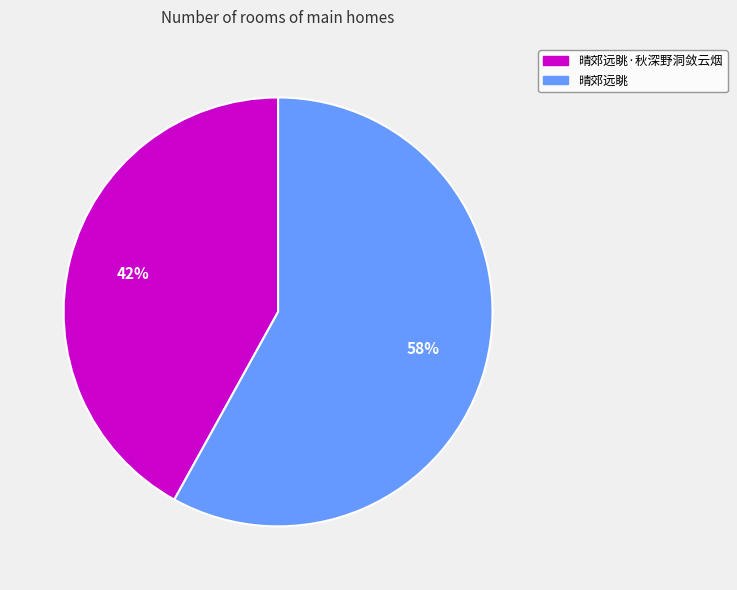

Which category has the biggest portion of the pie?

晴郊远眺